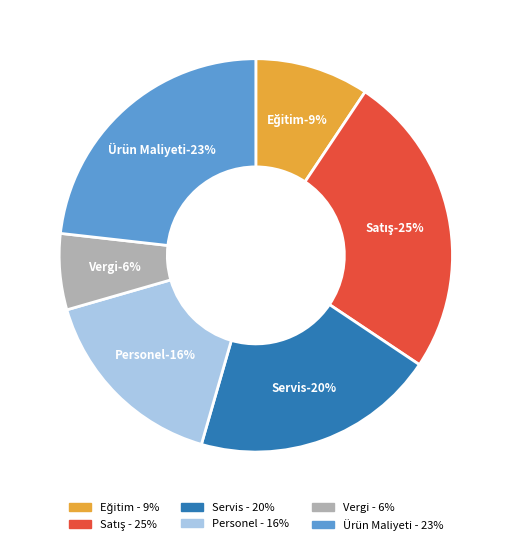

Which category has the smallest portion of the pie?

Vergi